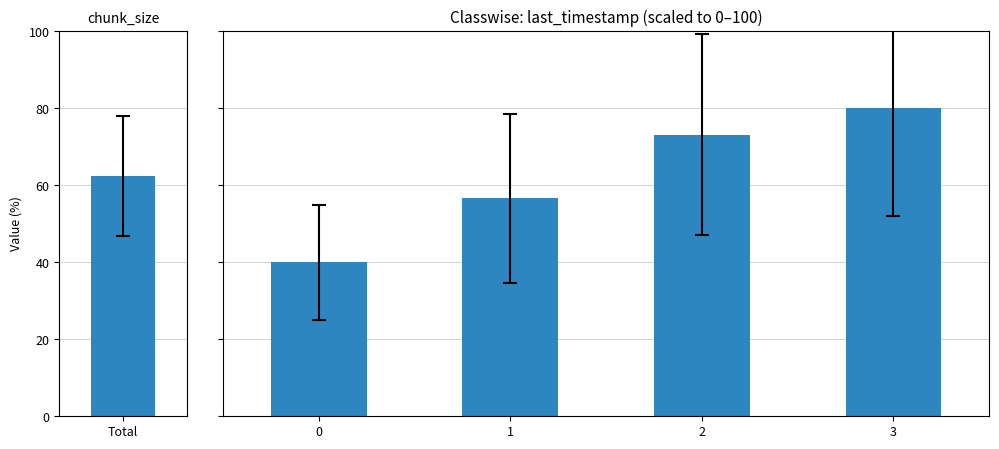

The chart shows a value of 61.0 at 0. True or false?

False